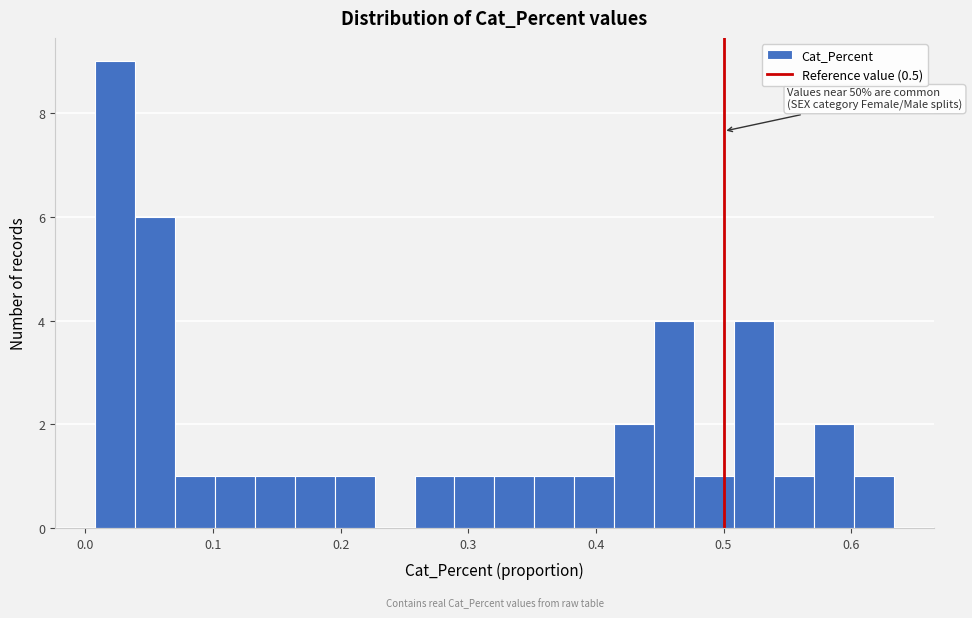

Read against the x-axis, roughly where is the centre of the tallest bar?

0.02